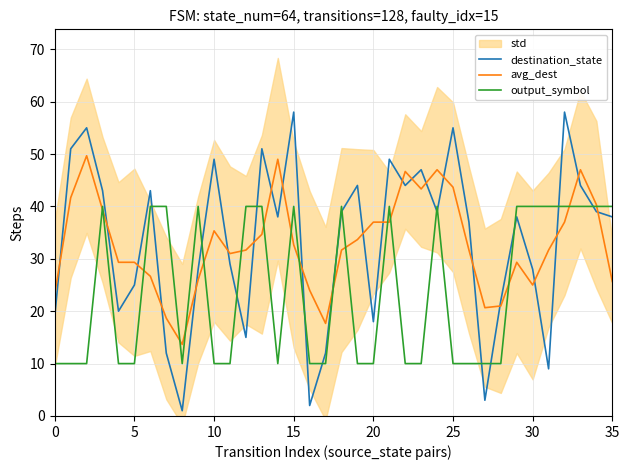

What is the sum of all output_symbol values?

870.0